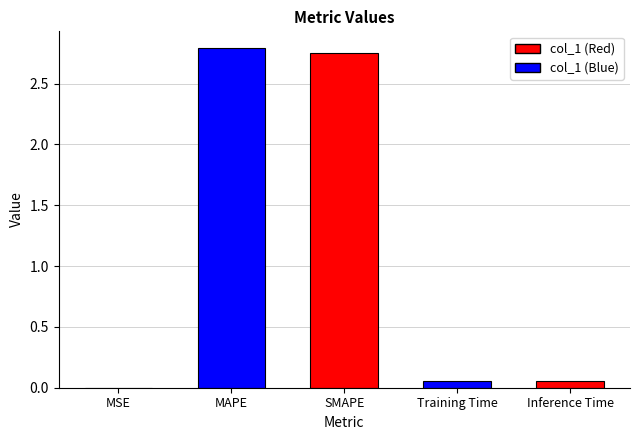

The chart shows a value of 0.0 at MSE. True or false?

True